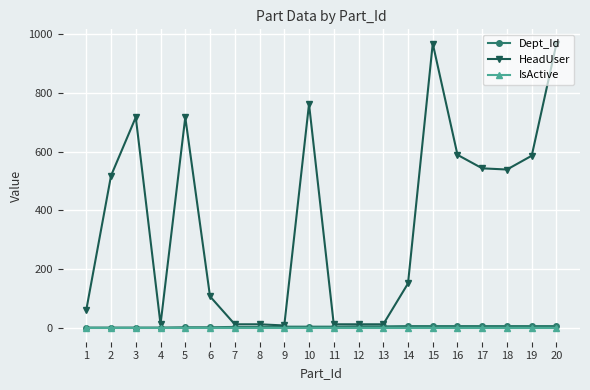

Which series has the largest total across all categories?

HeadUser